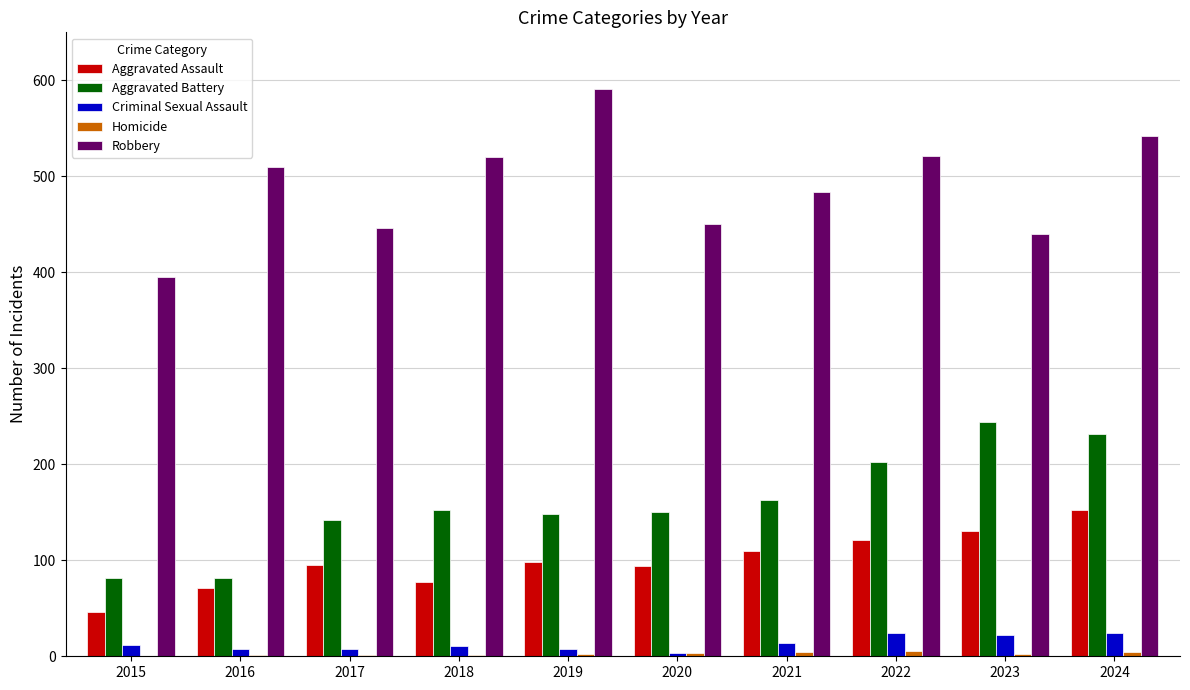

Is the value of Aggravated Battery at 2015 greater than the value of Criminal Sexual Assault at 2018?

Yes